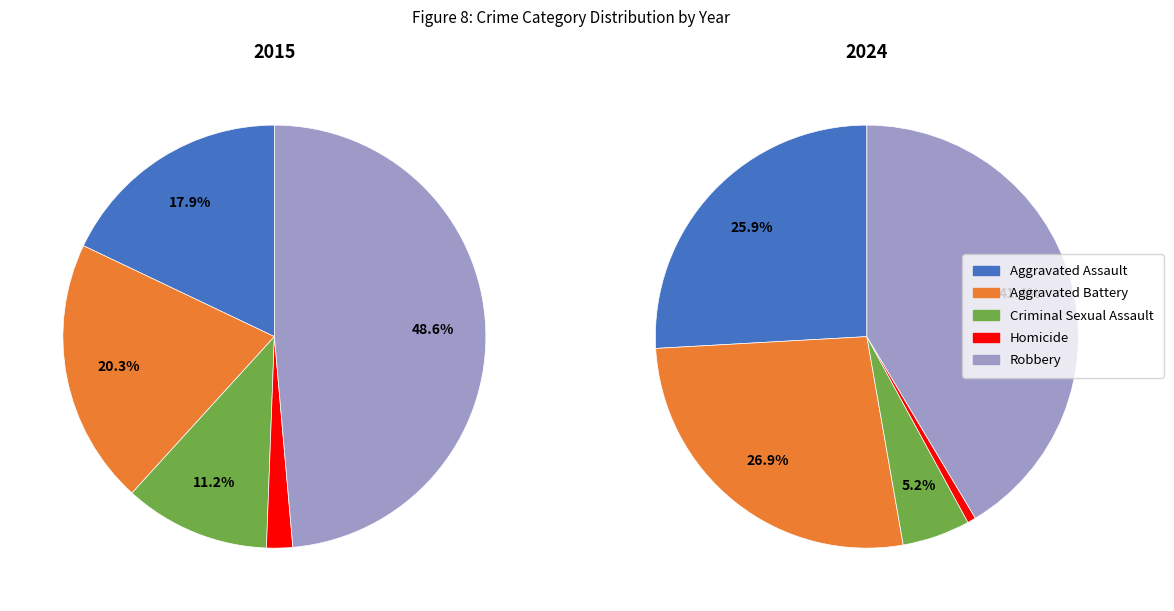

Which category has the smallest portion of the pie?

Homicide